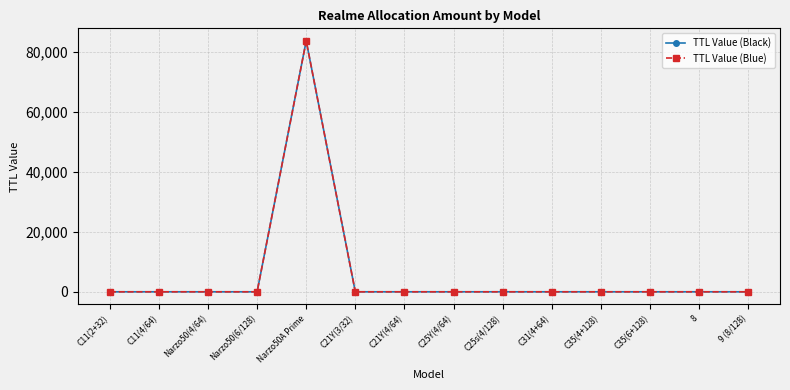

Does the chart have visible grid lines?

Yes